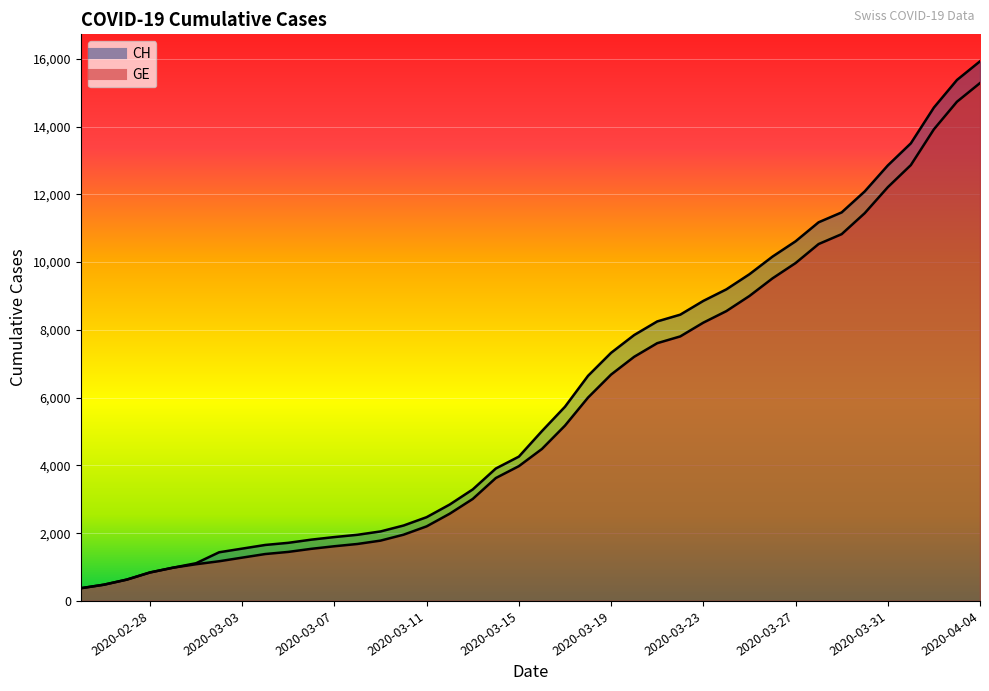

At which category does the chart reach its minimum across all series?

2020-02-25